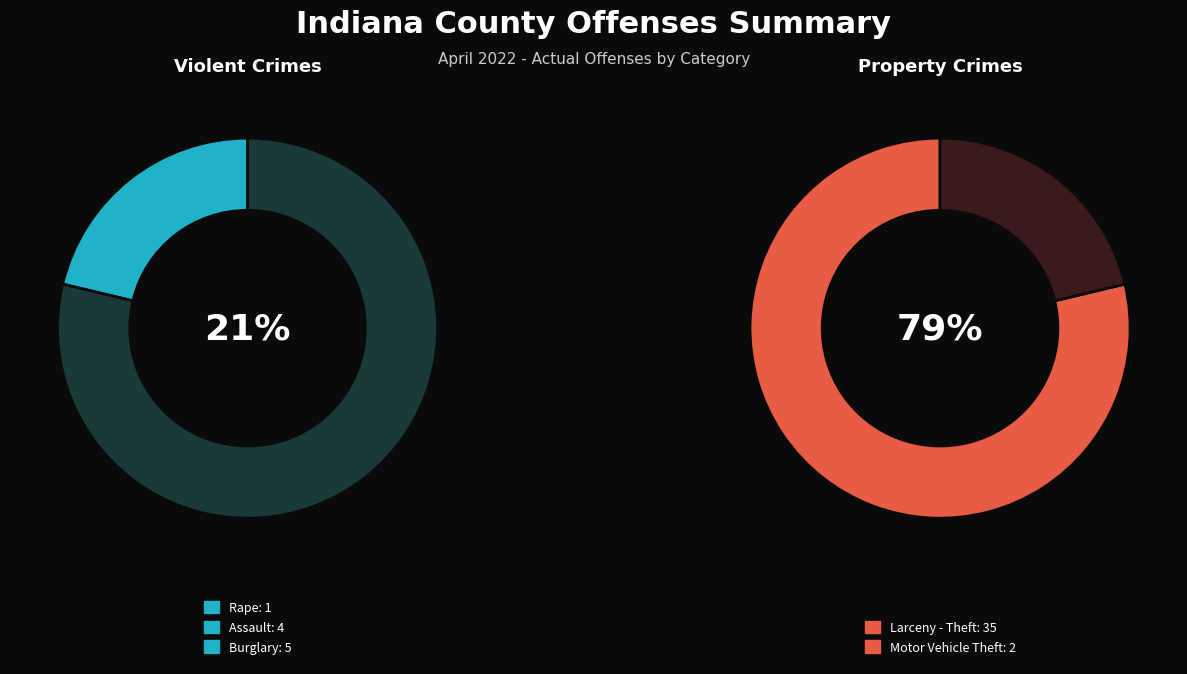

Which slice represents more than half of the pie?

Larceny - Theft